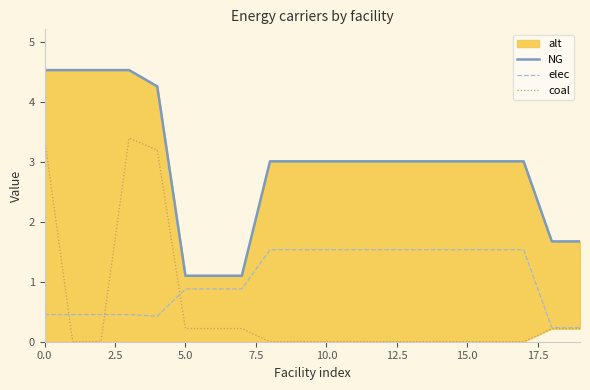

What is the highest value of the elec series?

1.5